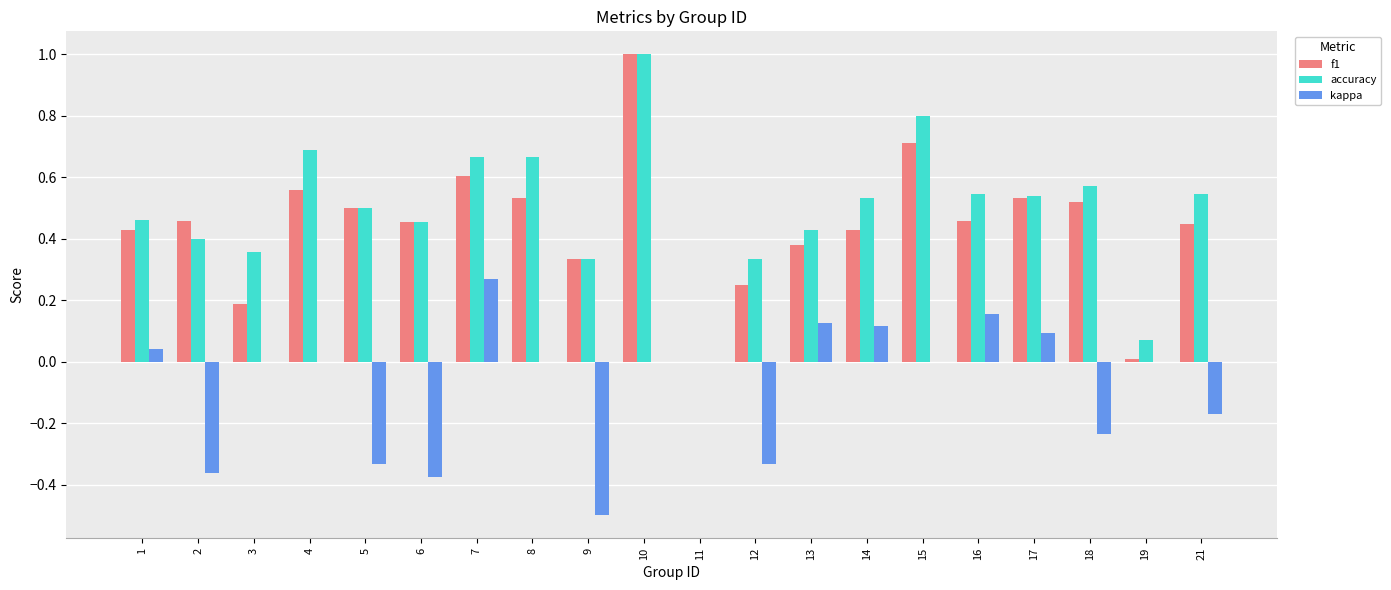

What is the sum of the accuracy values at 13 and 8?

1.1